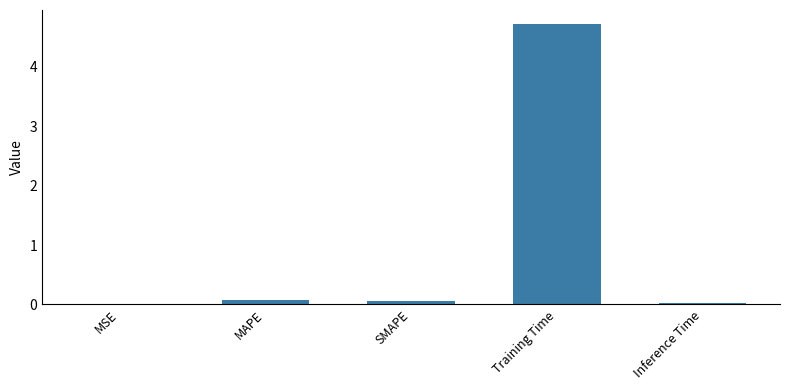

Is it true that the value at MSE is 0.0?

True